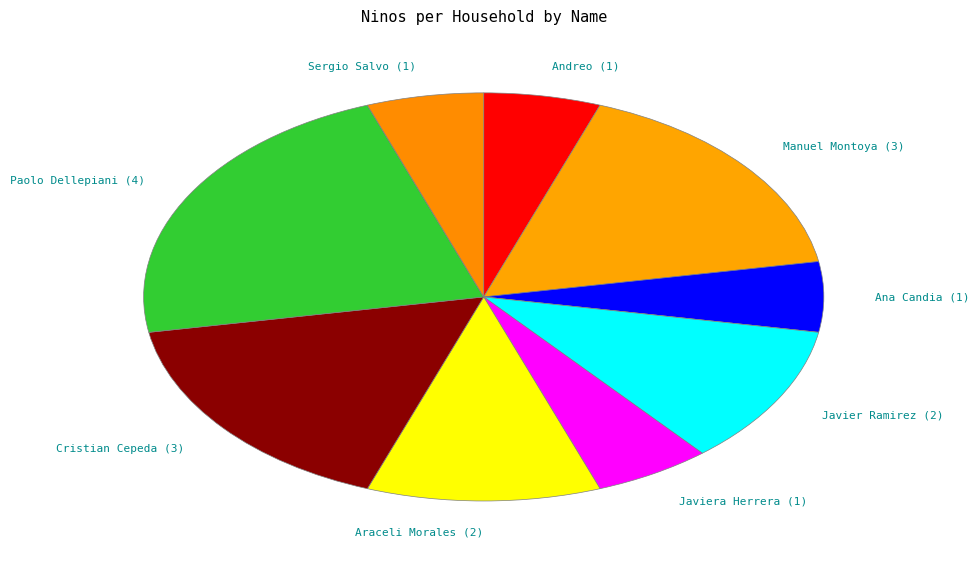

Does any single category account for the majority?

No